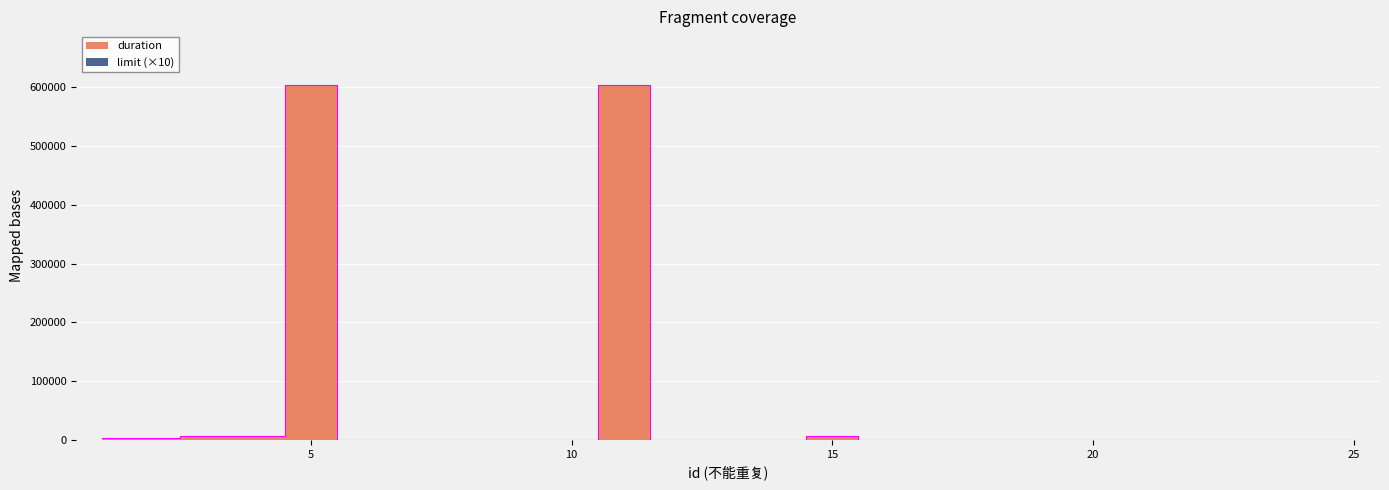

How many interior local peaks (higher than both neighbors) does the data have?

3